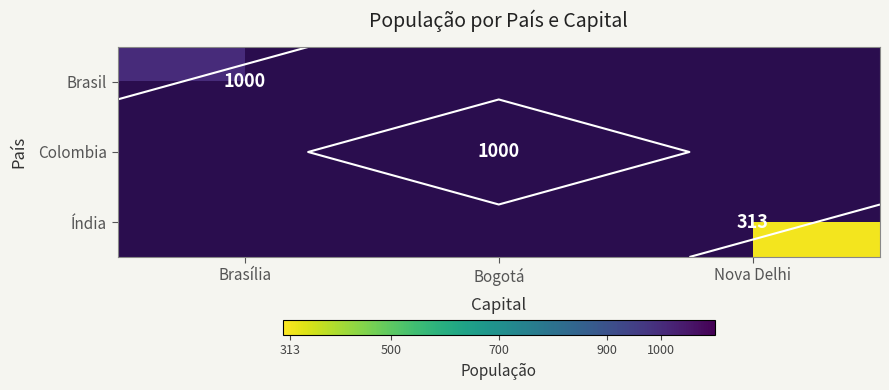

Is the value of Brasil at Brasília greater than the value of Índia at Nova Delhi?

Yes